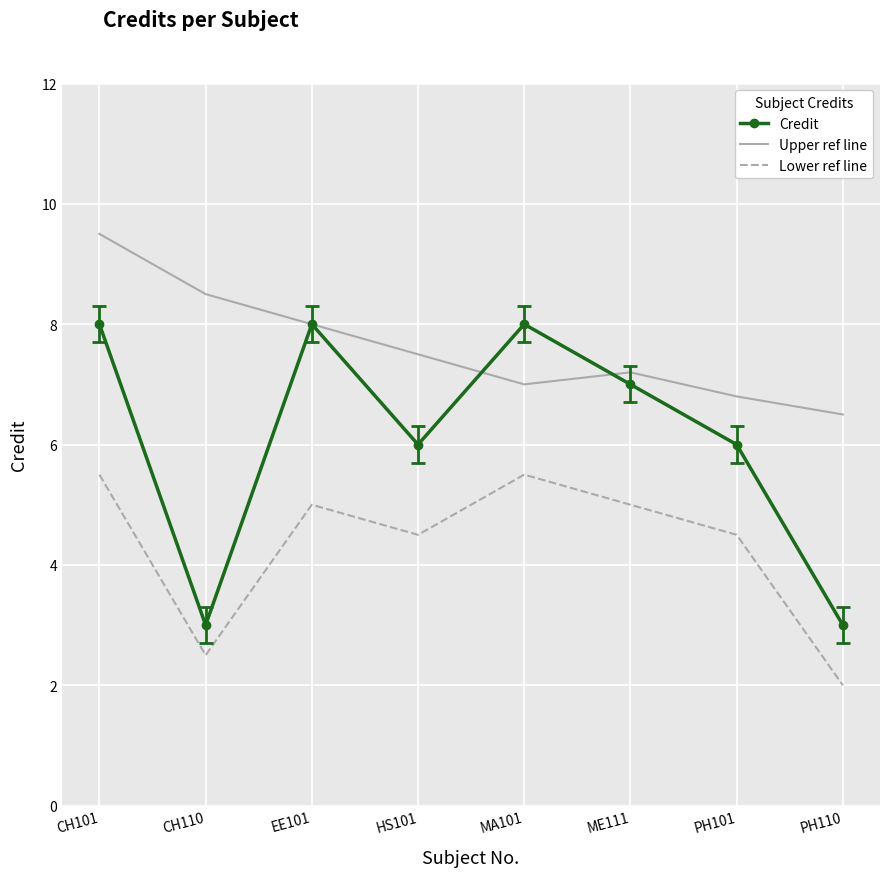

At how many categories does at least one series exceed 4?

8